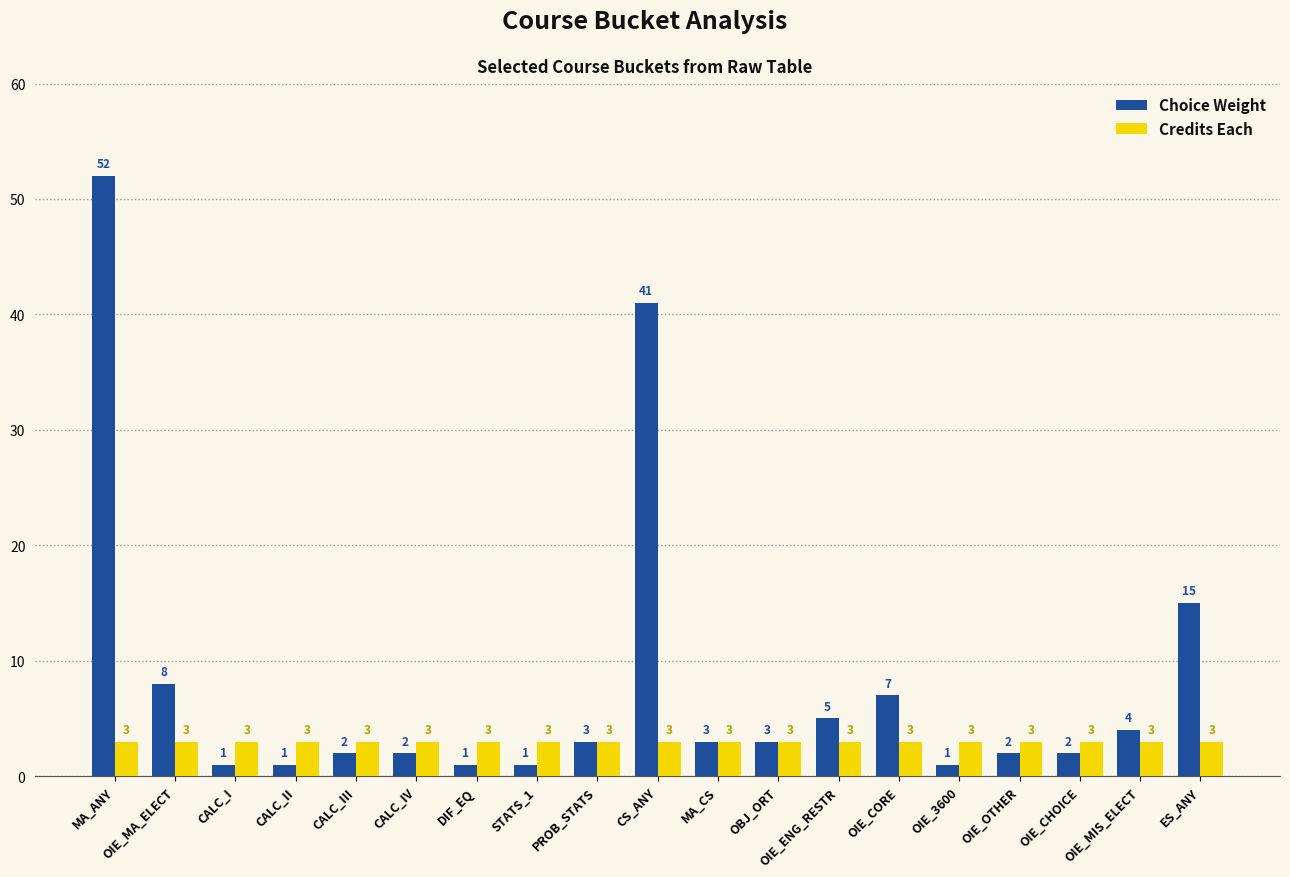

Where does the Choice Weight series first go above 3?

MA_ANY